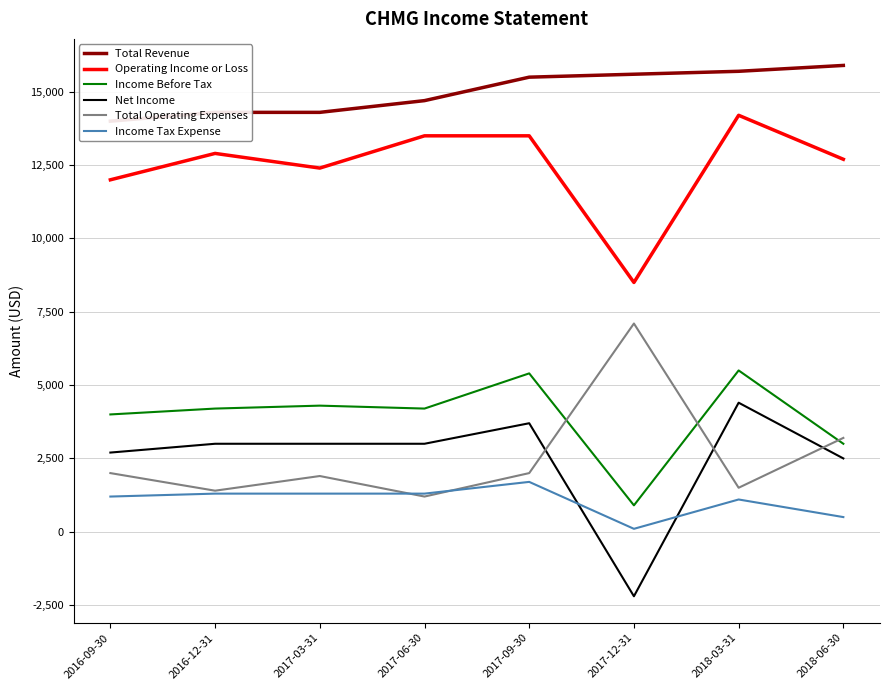

List the labels in order of Net Income value, smallest first.

2017-12-31, 2018-06-30, 2016-09-30, 2016-12-31, 2017-03-31, 2017-06-30, 2017-09-30, 2018-03-31